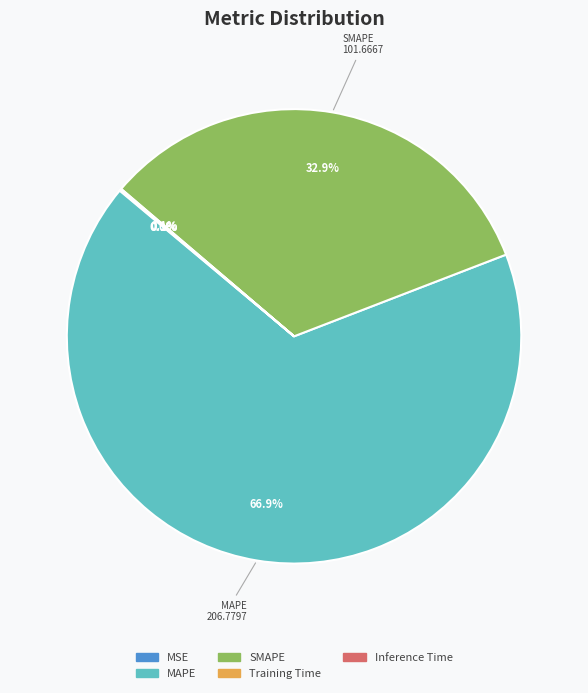

Which category has the biggest portion of the pie?

MAPE